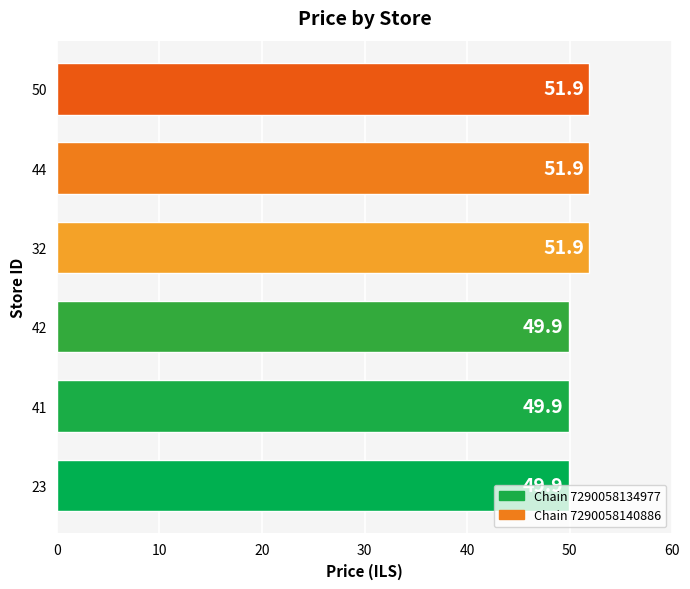

What is the difference between the values at 42 and 32?

2.0